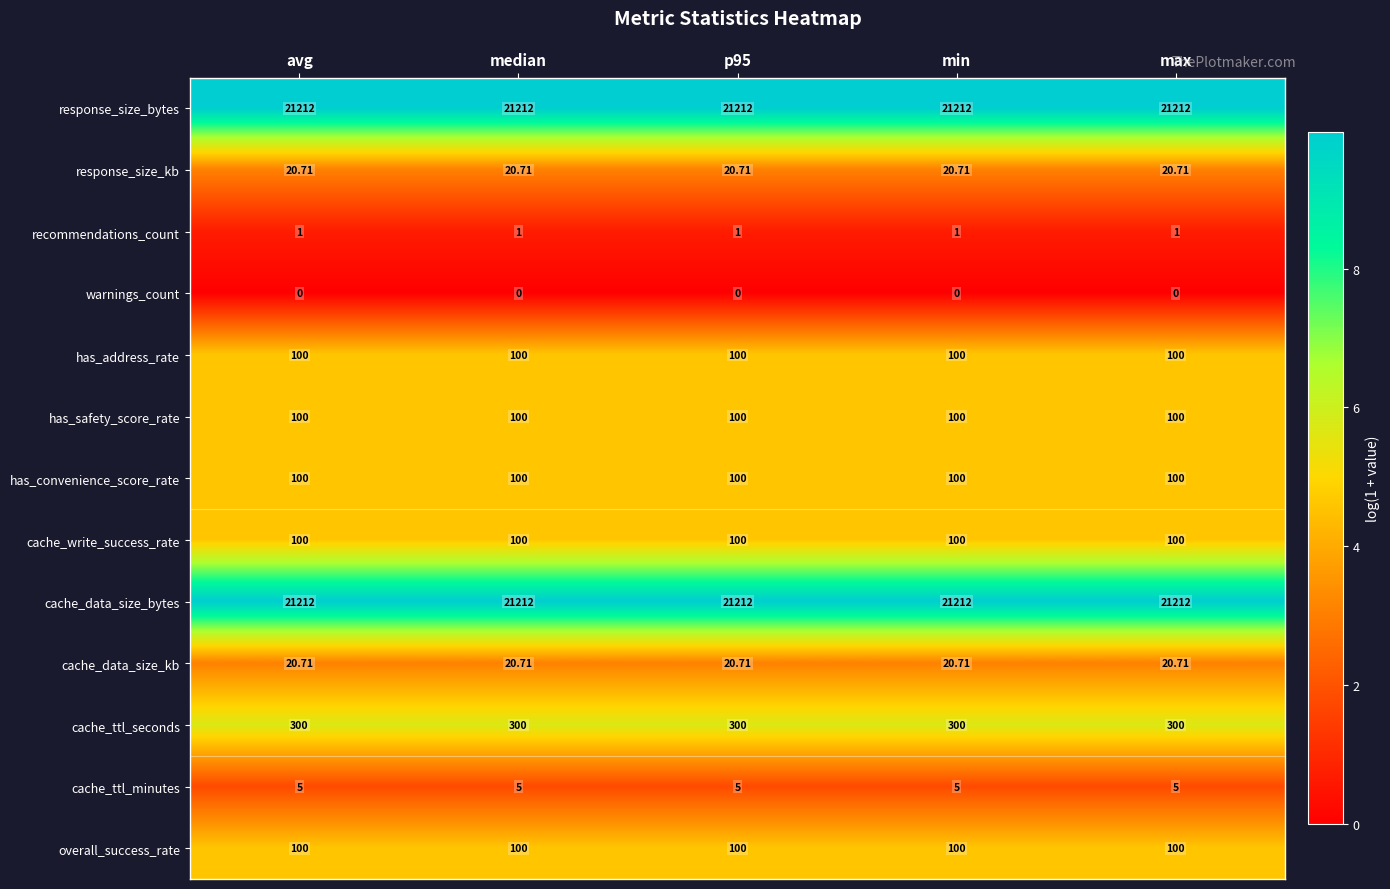

At max, list the series in order from largest to smallest.

response_size_bytes, cache_data_size_bytes, cache_ttl_seconds, has_address_rate, has_safety_score_rate, has_convenience_score_rate, cache_write_success_rate, overall_success_rate, response_size_kb, cache_data_size_kb, cache_ttl_minutes, recommendations_count, warnings_count